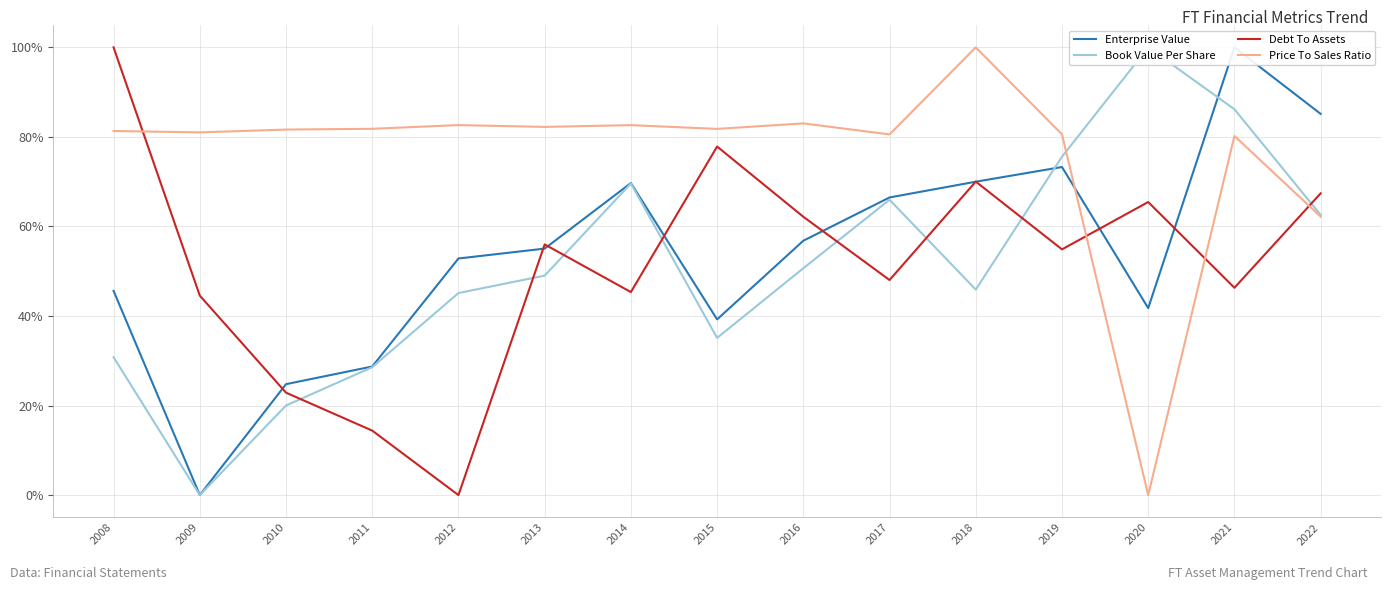

What is the value of the Book Value Per Share point at the 12th from the left?

0.8